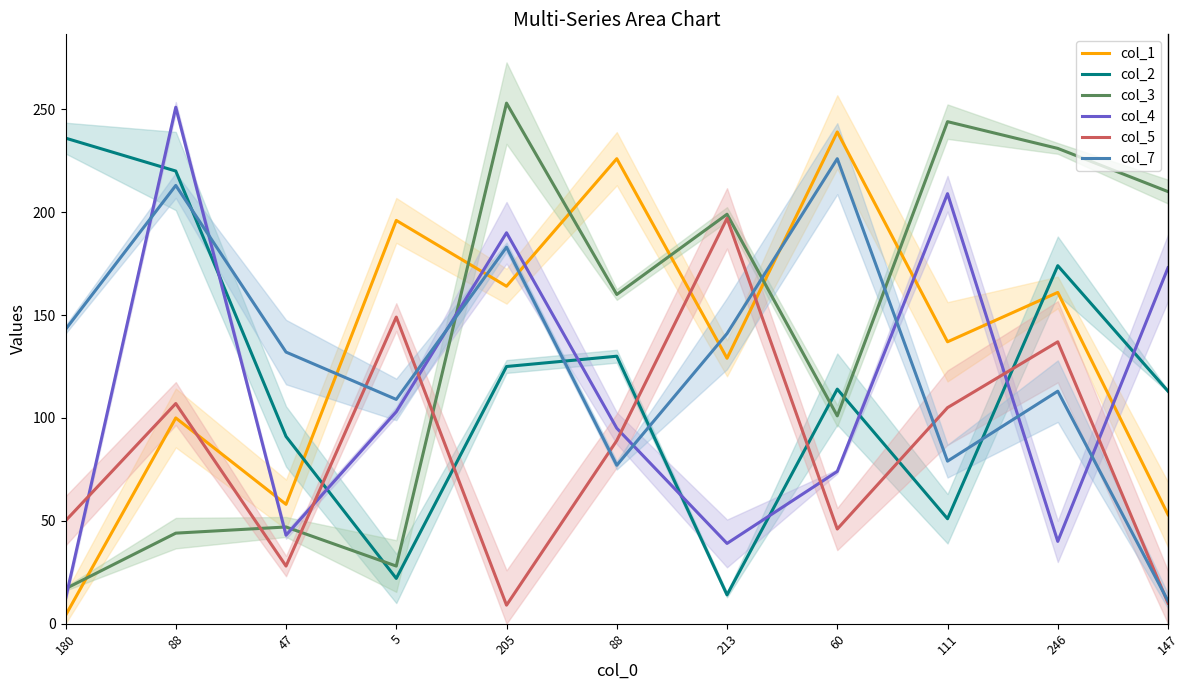

Reading left to right, extract all data points from this chart.

col_1: 180=4	88=100	47=58	5=196	205=164	88=226	213=129	60=239	111=137	246=161	147=53
col_2: 180=236	88=220	47=91	5=22	205=125	88=130	213=14	60=114	111=51	246=174	147=113
col_3: 180=17	88=44	47=47	5=28	205=253	88=160	213=199	60=101	111=244	246=231	147=210
col_4: 180=12	88=251	47=43	5=103	205=190	88=95	213=39	60=74	111=209	246=40	147=173
col_5: 180=50	88=107	47=28	5=149	205=9	88=89	213=197	60=46	111=105	246=137	147=10
col_7: 180=143	88=213	47=132	5=109	205=183	88=77	213=141	60=226	111=79	246=113	147=11